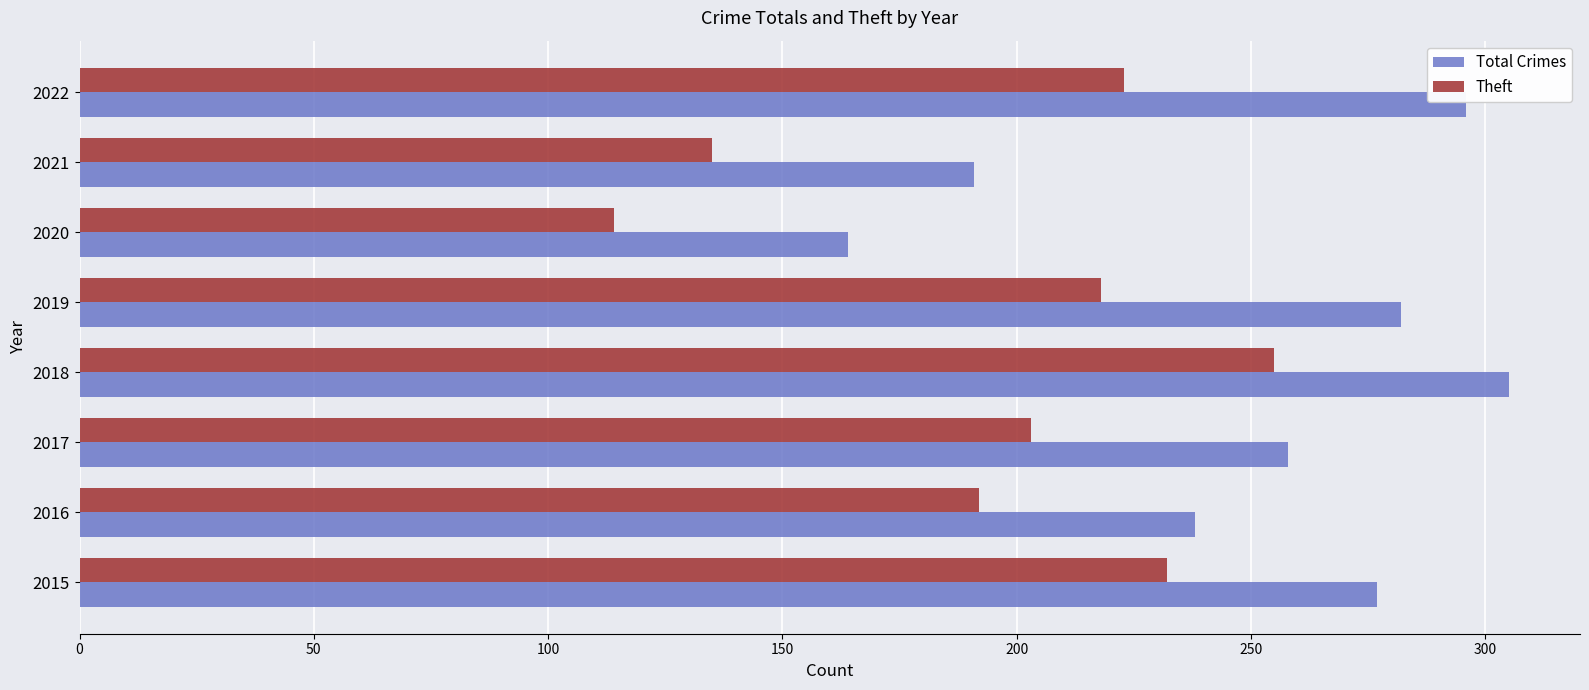

What is the difference between the Total Crimes values at 2017 and 2020?

94